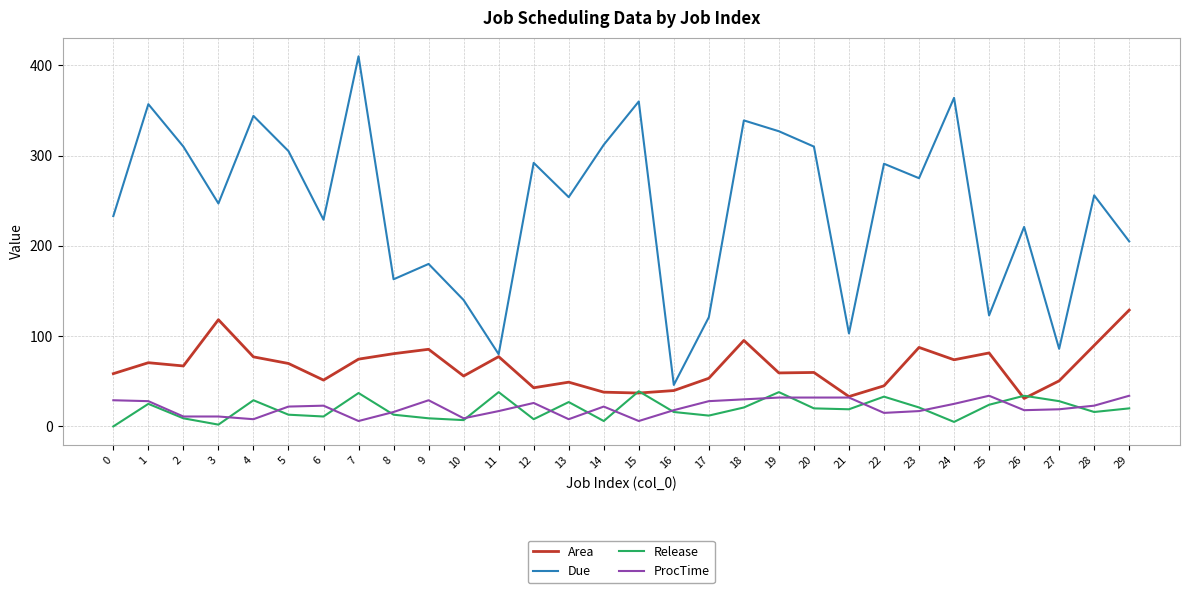

Which series has the largest total across all categories?

Due